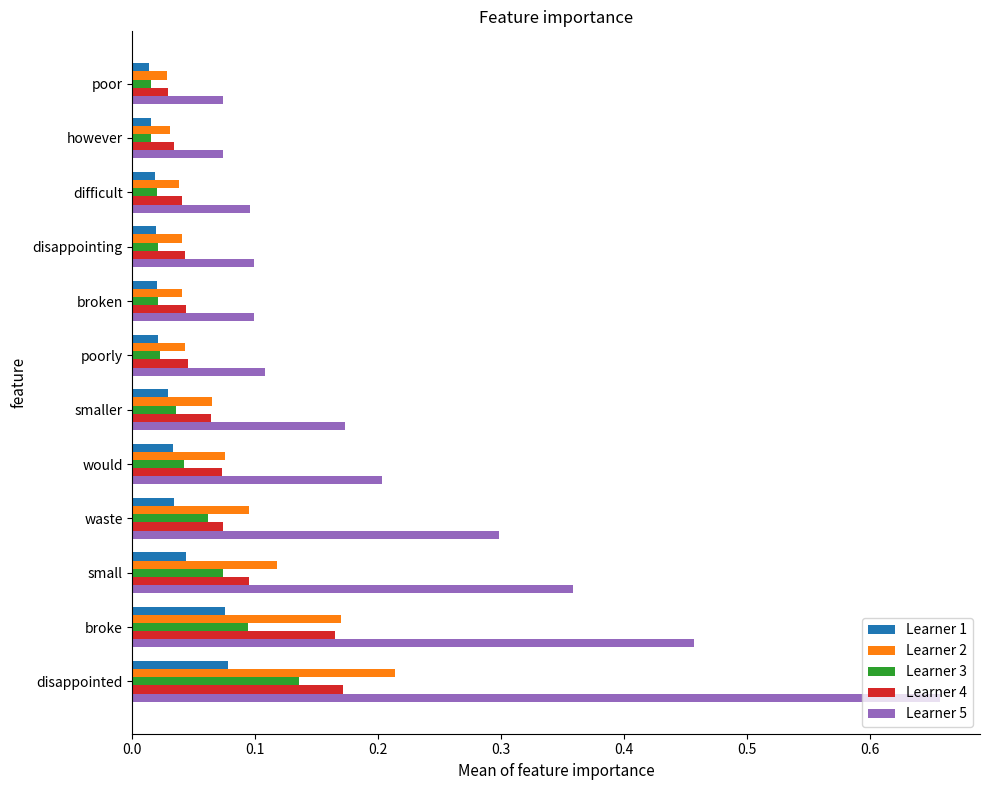

At which category does the chart reach its peak across all series?

disappointed